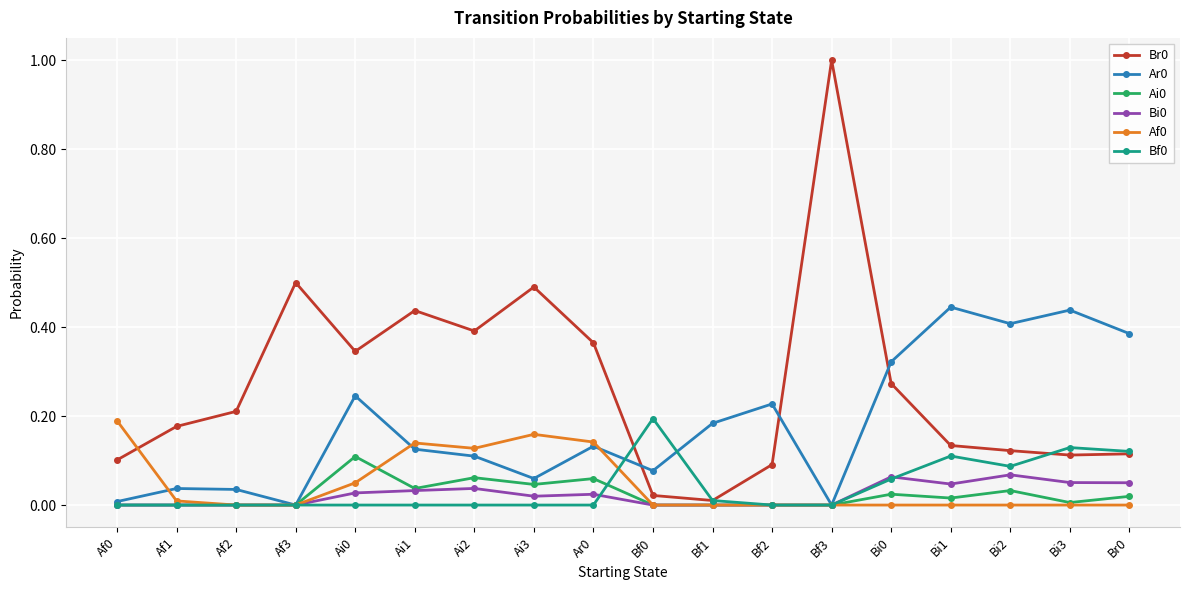

Which category has the highest value across all series?

Bf3